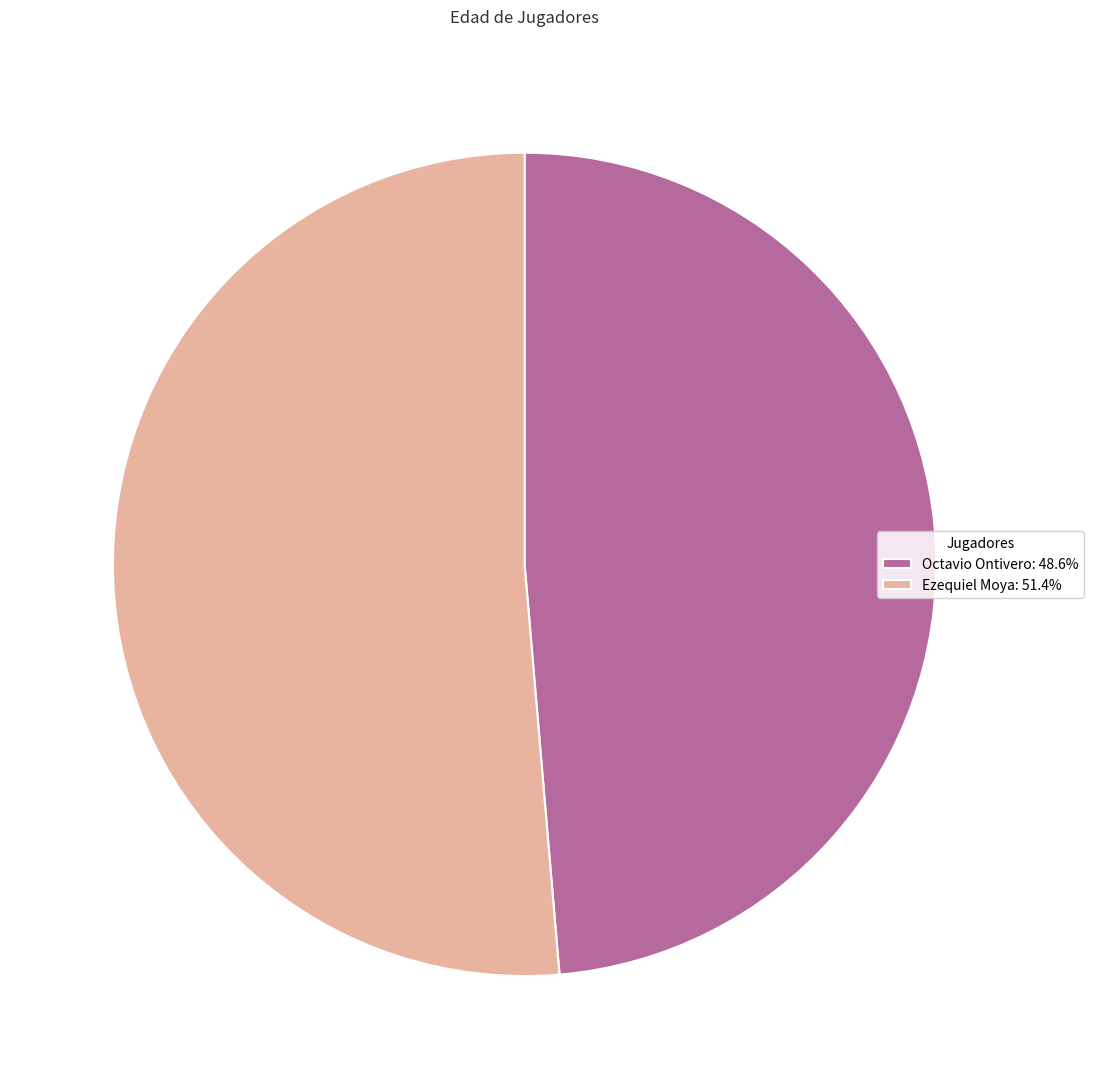

Rank the categories by value from lowest to highest.

Octavio Ontivero, Ezequiel Moya